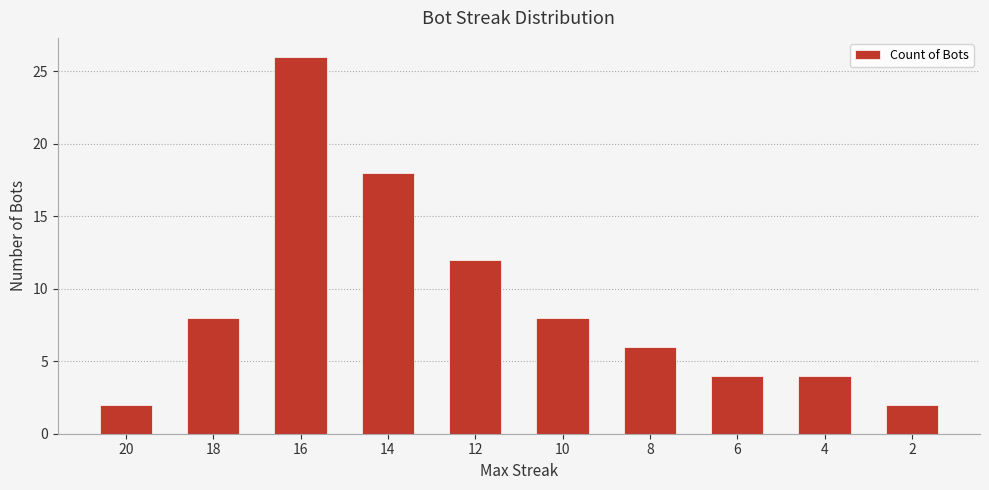

What is the value of the 10th bar from the left?

2